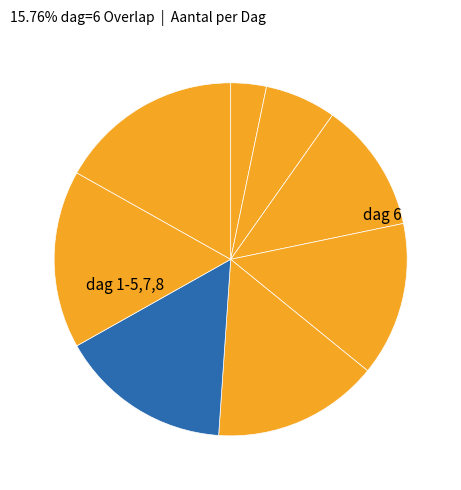

How many slices are in this pie chart?

8